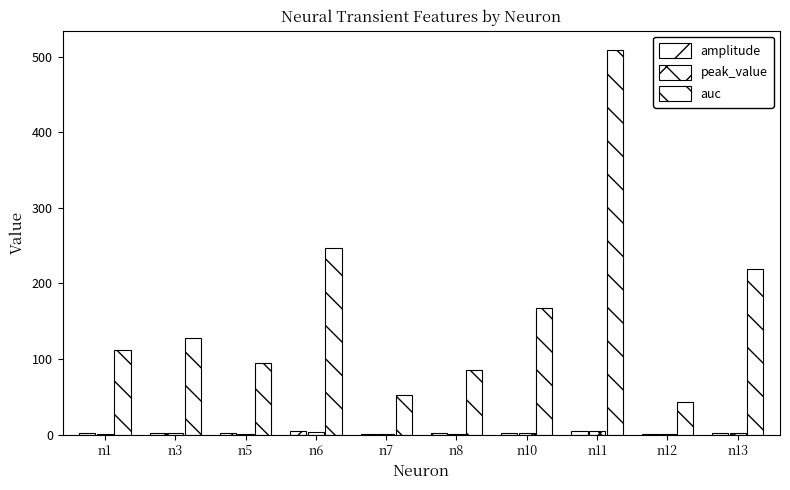

What is the sum of the amplitude values at n1 and n8?

3.5